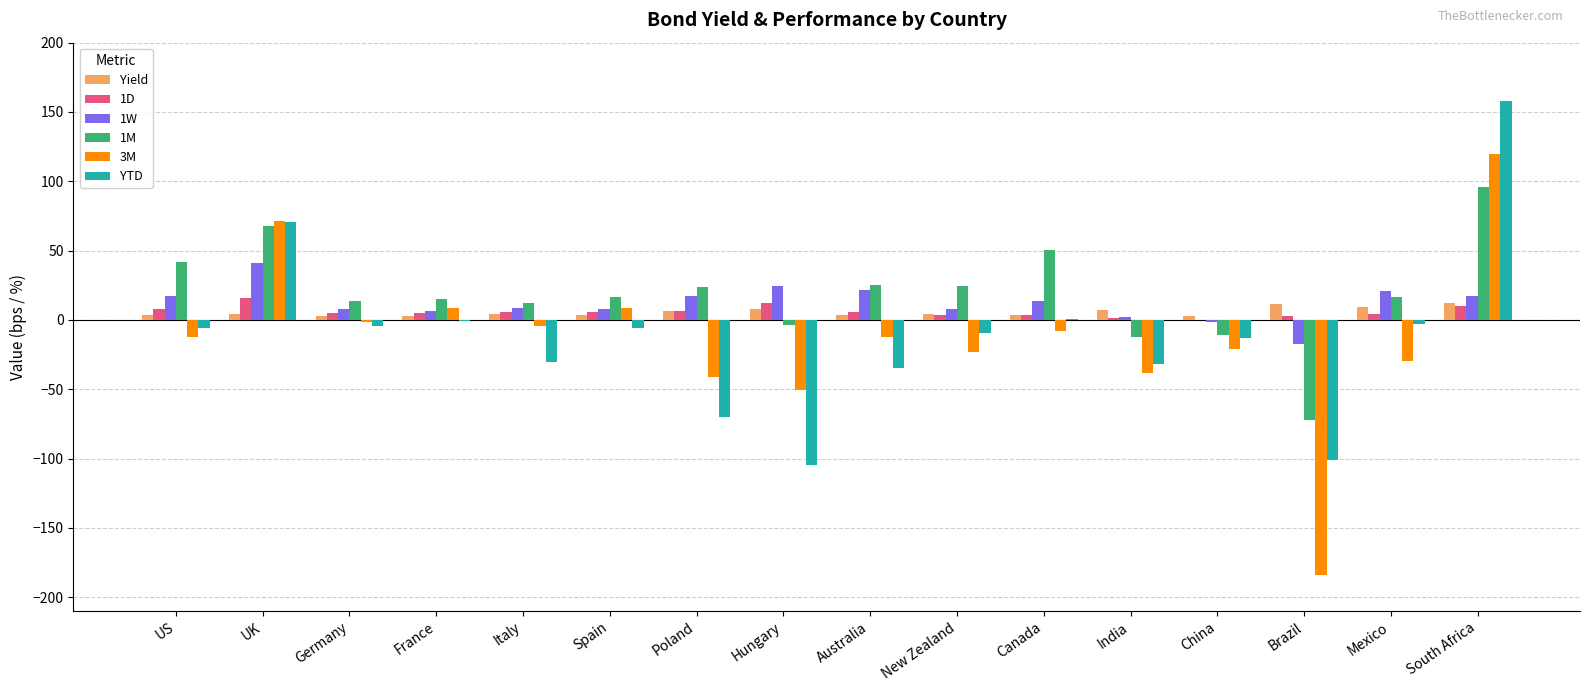

Where is 3M nearest to the value -31?

Mexico